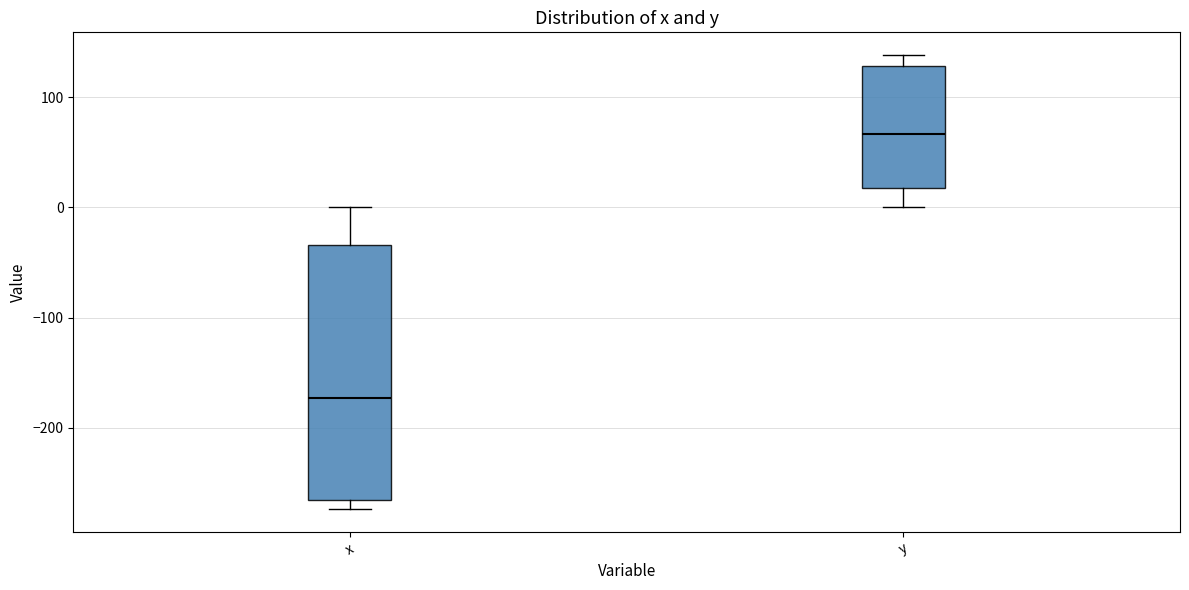

Reading left to right, transcribe this box plot: for each box, give where its median line is, the range the box spans, and where its two whiskers end, as read against the y-axis. The values are not printed on the chart, so give them approximately, as read against the axis.

x: median -170, box -270 to -30, whiskers -270 (just below the box's lower edge) to 0
y: median 70, box 20 to 130, whiskers 0 to 140